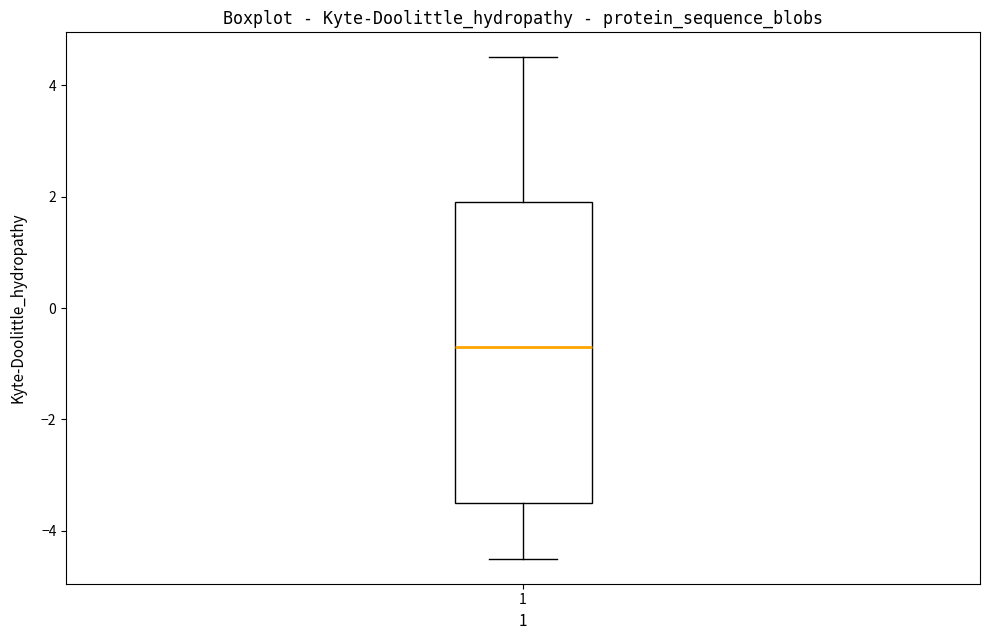

Transcribe this box plot: give where the median line is, the range the box spans, and where the two whiskers end, as read against the y-axis. The values are not printed on the chart, so give them approximately, as read against the axis.

median -0.6, box -3.4 to 2.0, whiskers -4.4 to 4.6